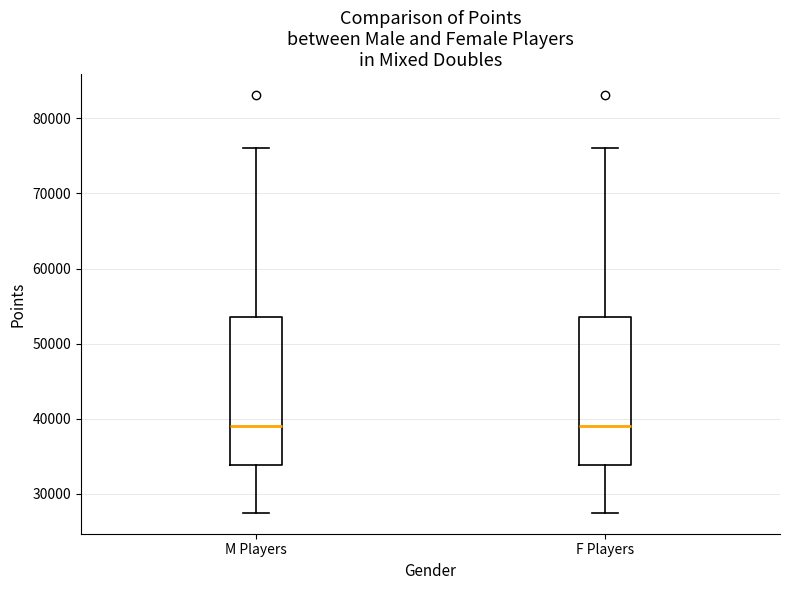

Reading left to right, transcribe this box plot: for each box, give where its median line is, the range the box spans, and where its two whiskers end, as read against the y-axis. The values are not printed on the chart, so give them approximately, as read against the axis.

M Players: median 39000, box 34000 to 53000, whiskers 27000 to 76000
F Players: median 39000, box 34000 to 53000, whiskers 27000 to 76000